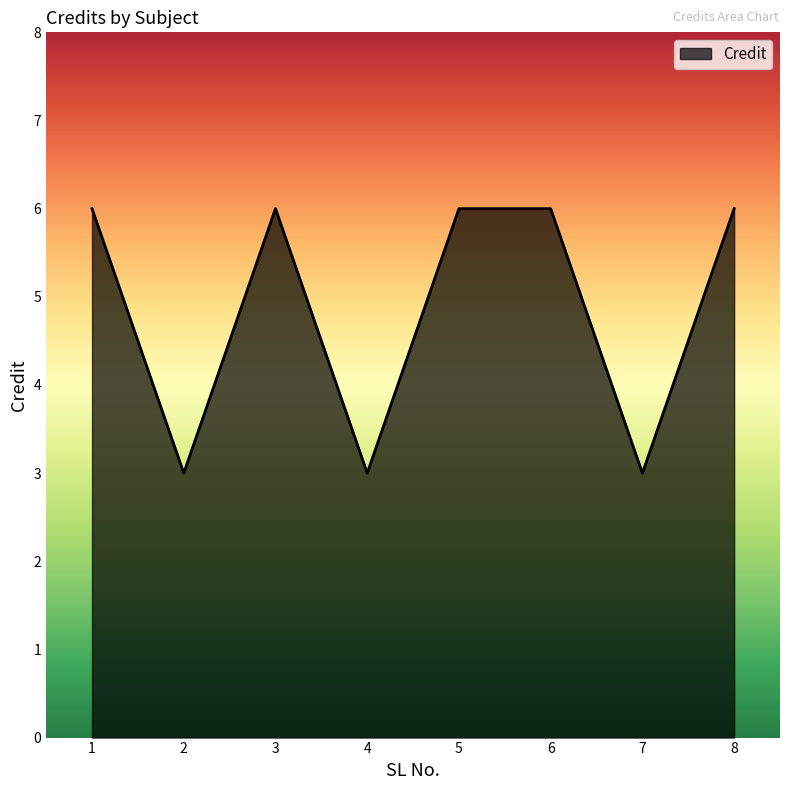

What is the difference between the maximum and second lowest values?

3